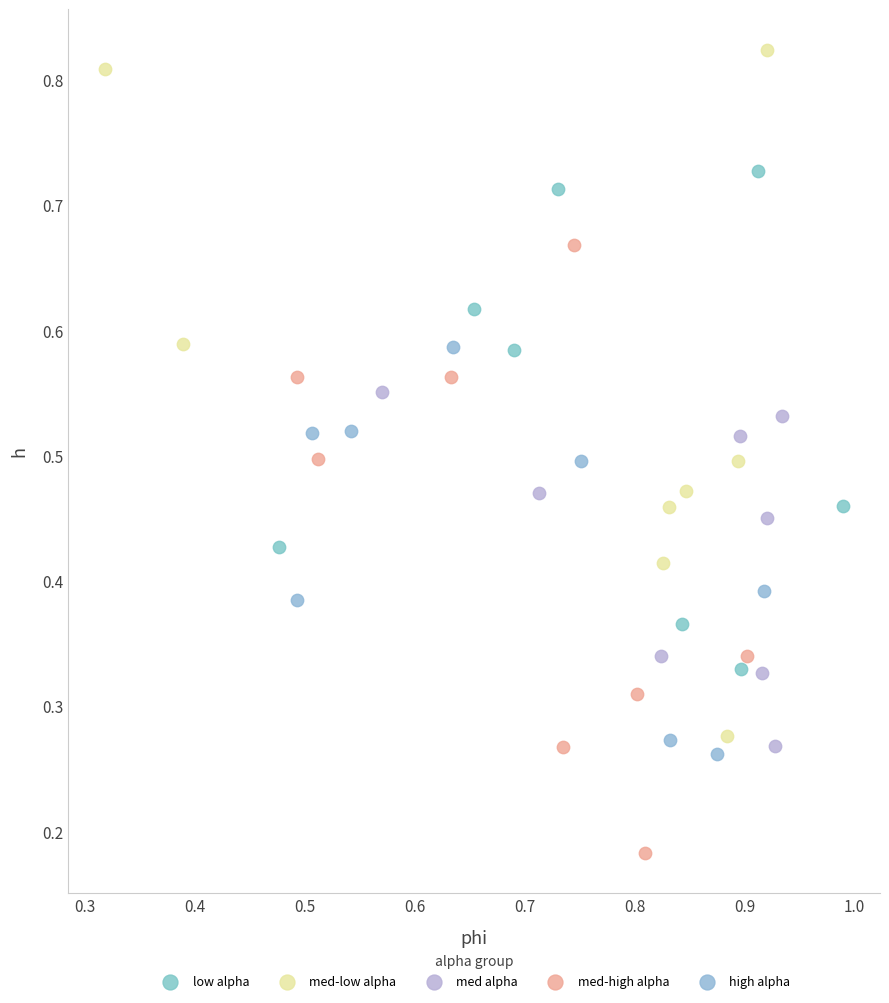

Which series has the largest Y range (max minus min)?

med-low alpha